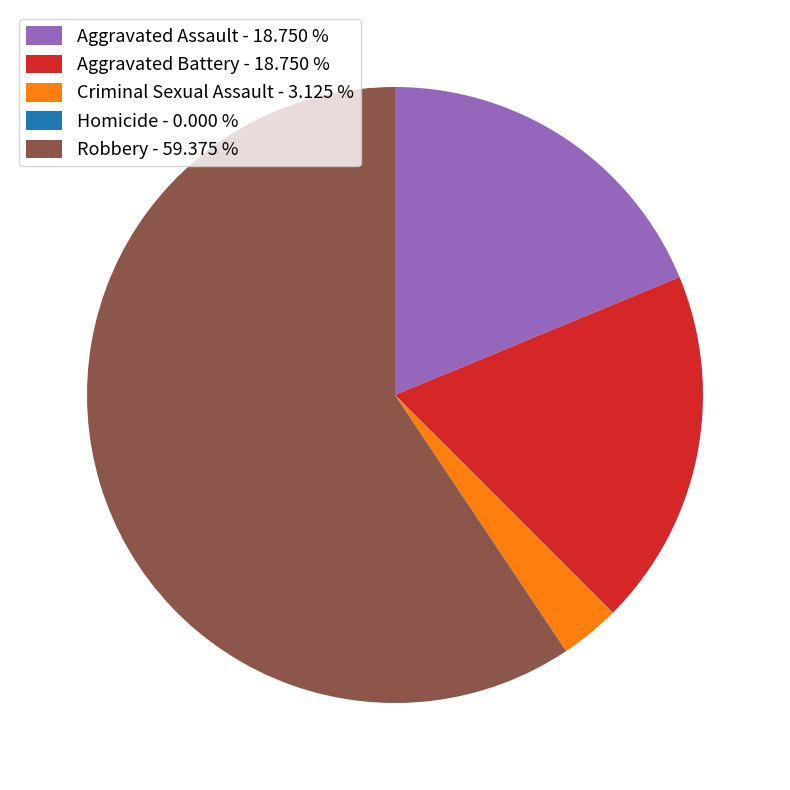

Is there any slice that represents more than half of the pie?

Yes